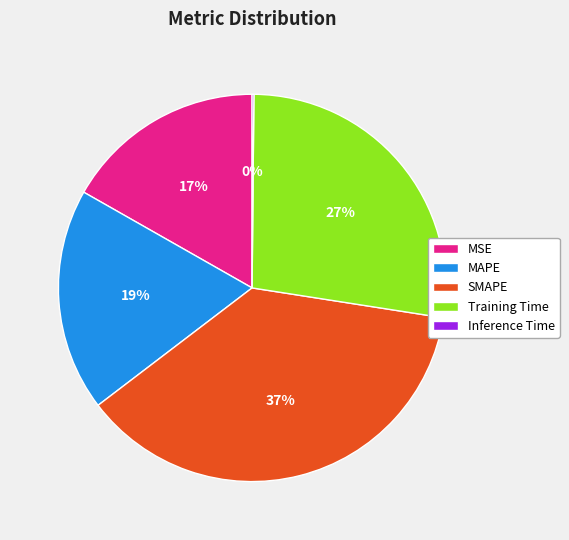

Does Training Time represent more than half of the total?

No